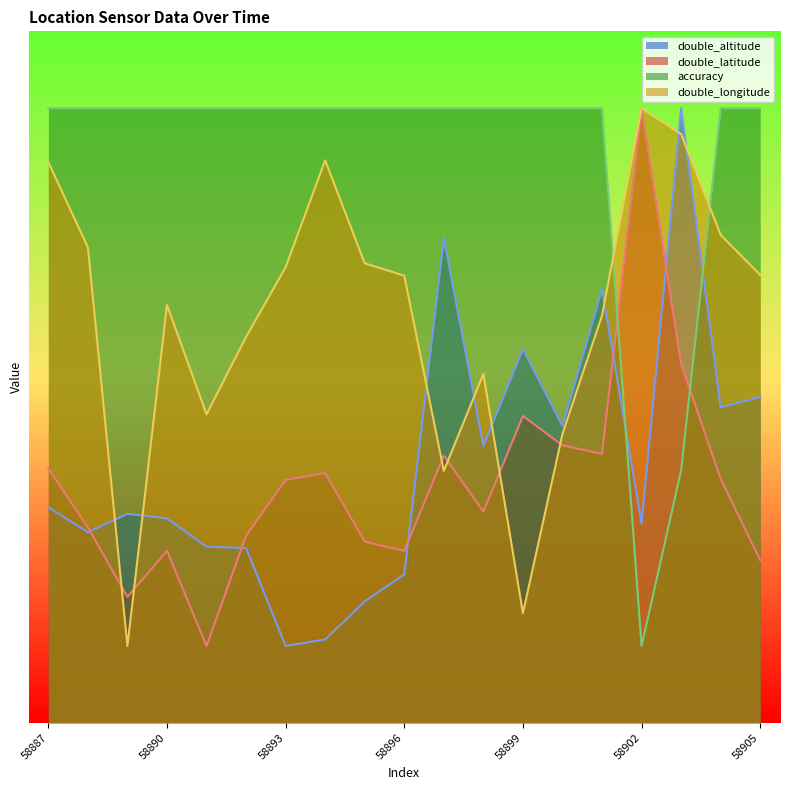

Between 58888 and 58897, which series saw the biggest shift?

double_altitude